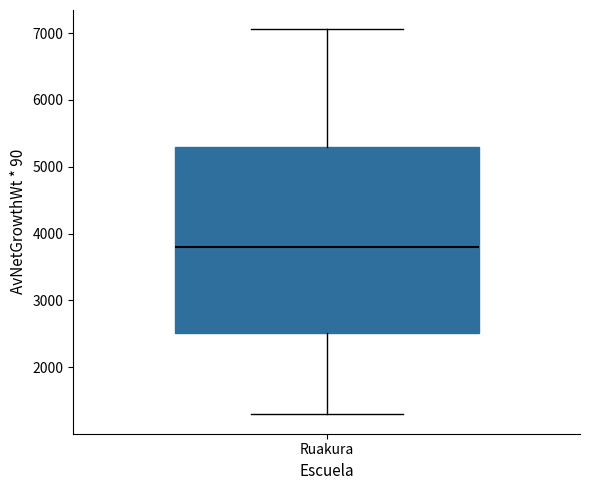

Read this box plot against the y-axis: the position of the median line, the range covered by the box, and the ends of both whiskers. The values are not printed on the chart, so give them approximately, as read against the axis.

median 3800, box 2500 to 5300, whiskers 1300 to 7100